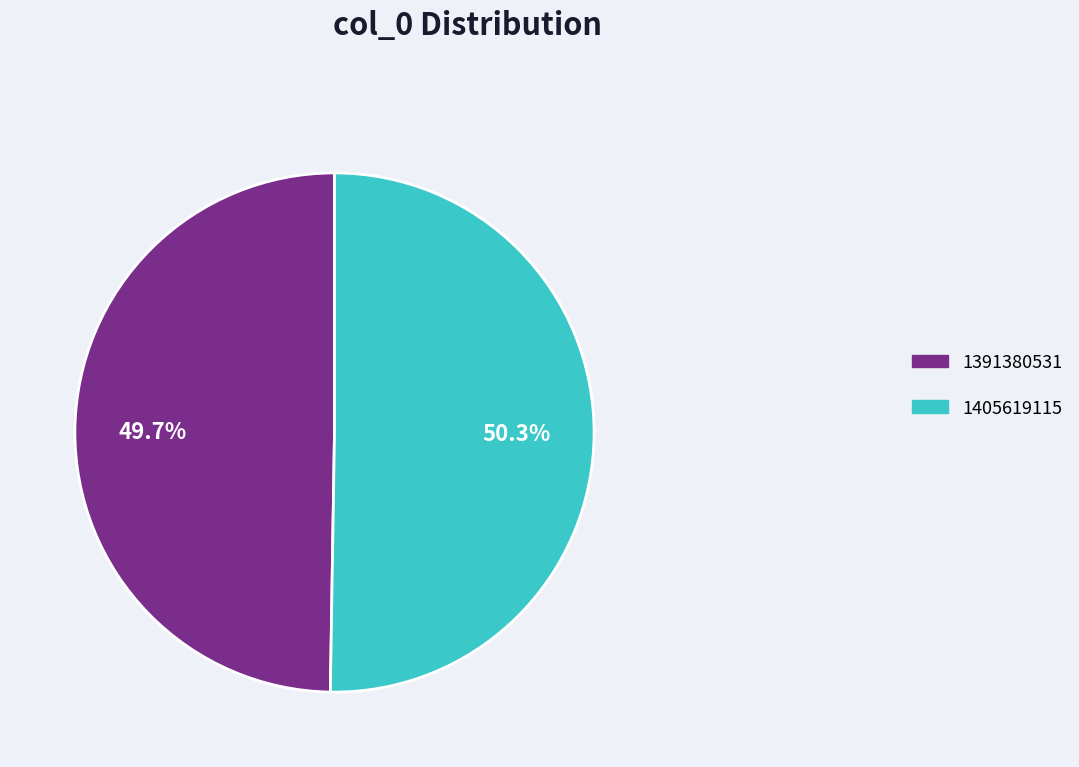

What portion of the pie excludes 1391380531?

50.3%